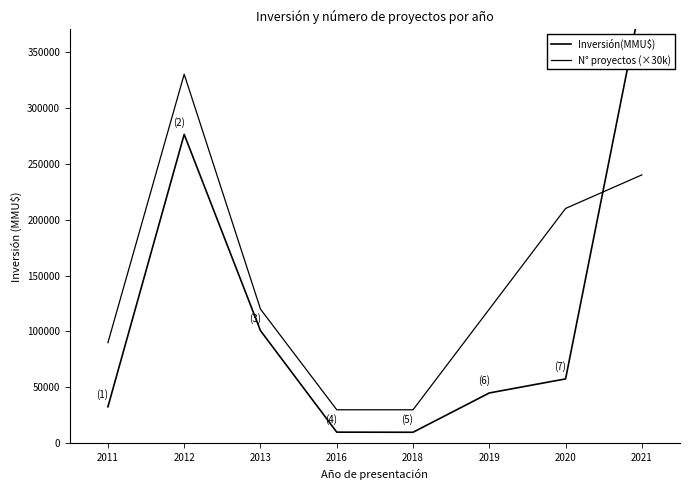

What is the value of the Inversión(MMU$) point at the 3rd from the left?

100750